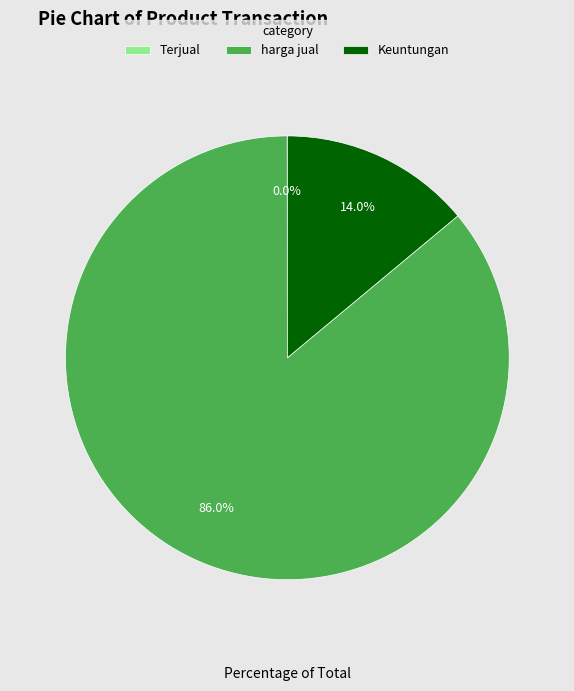

What percentage is NOT represented by harga jual?

14.0%